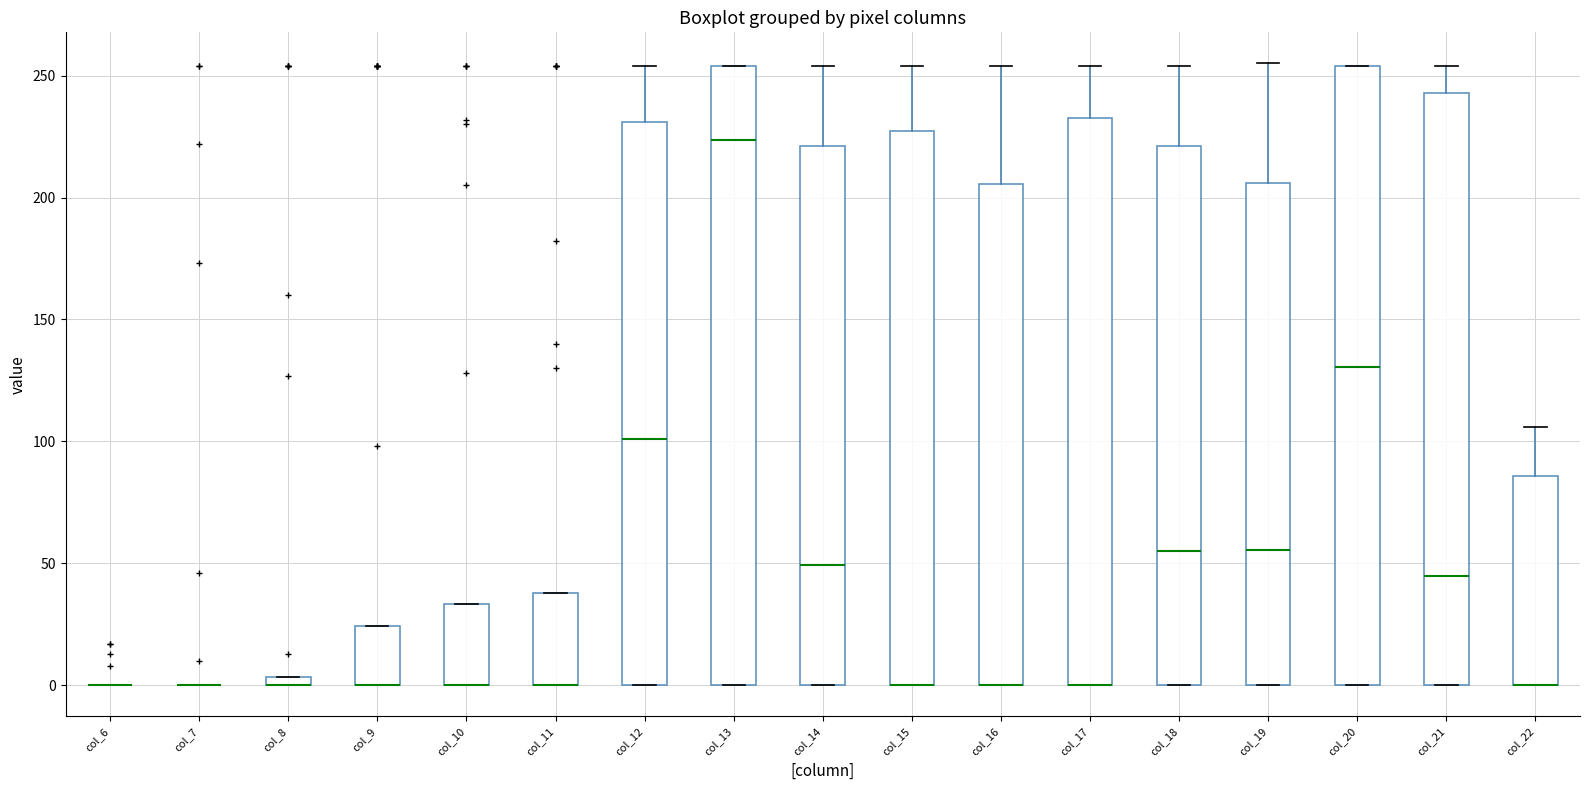

Where does the upper whisker of the box for col_16 end on the y-axis? The values are not printed on the chart, so give them approximately, as read against the axis.

255